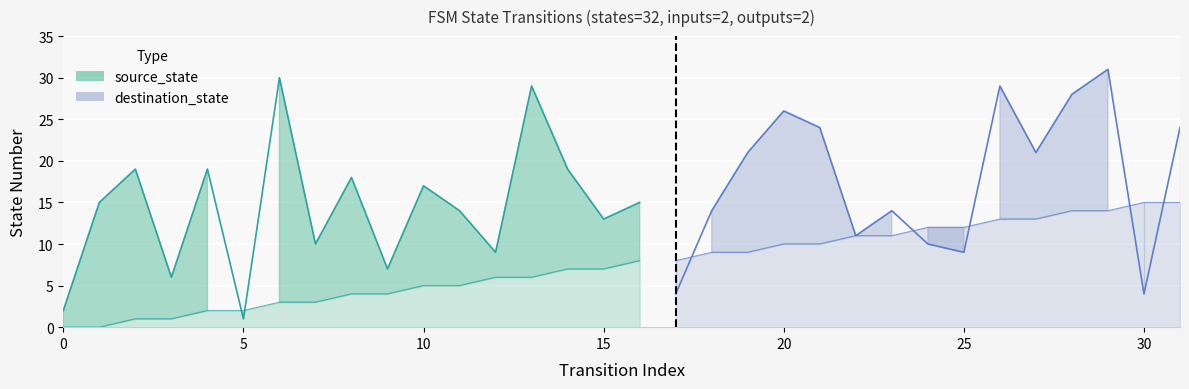

How many lines are shown in the chart?

2